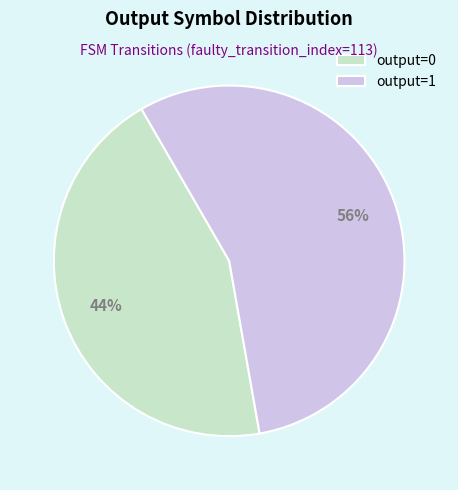

Do output=1 and output=0 together represent more than half of the pie?

Yes